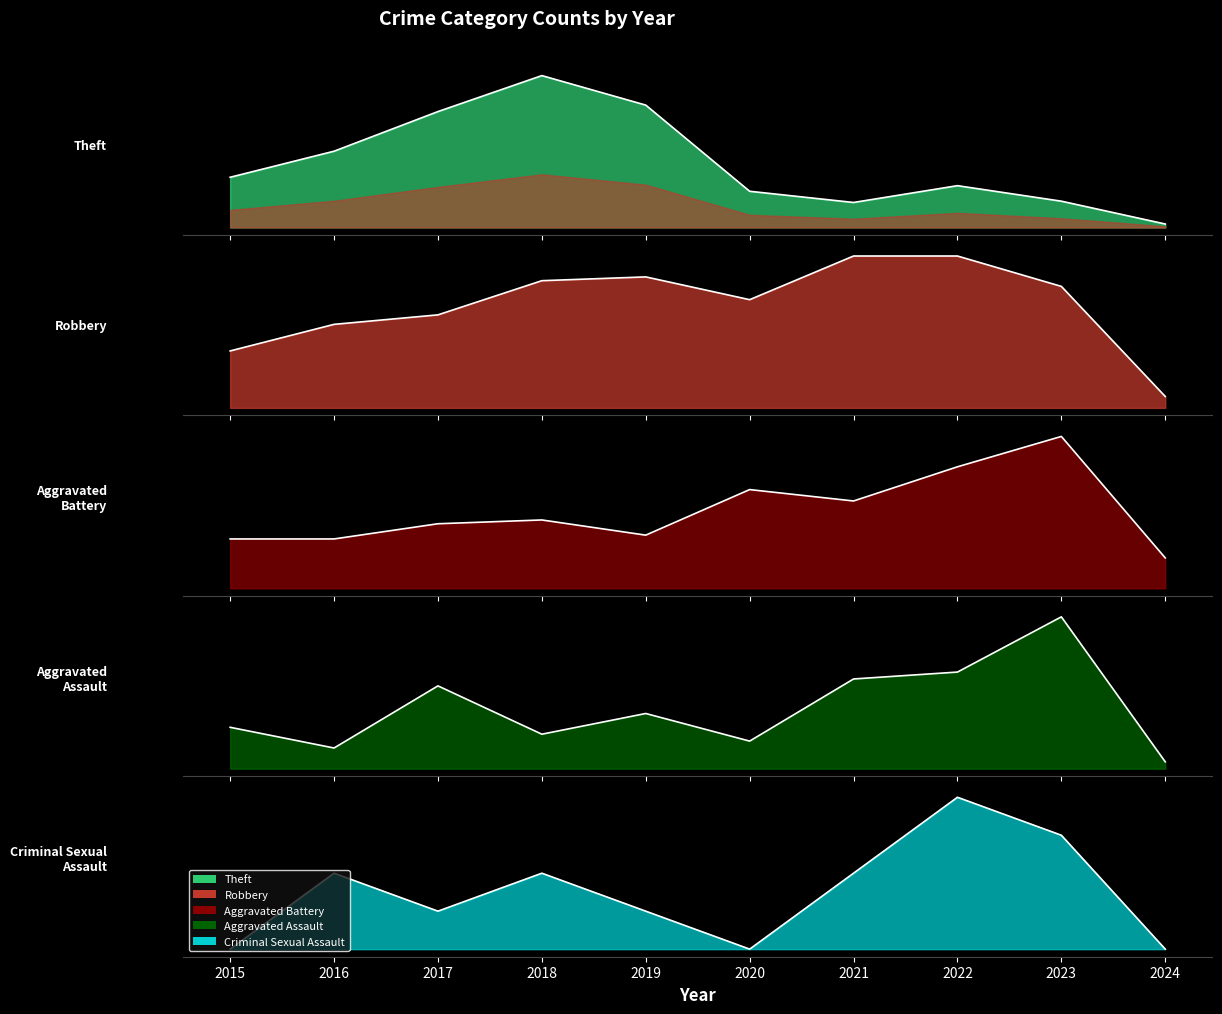

At which category is the sum across all series the highest?

2018